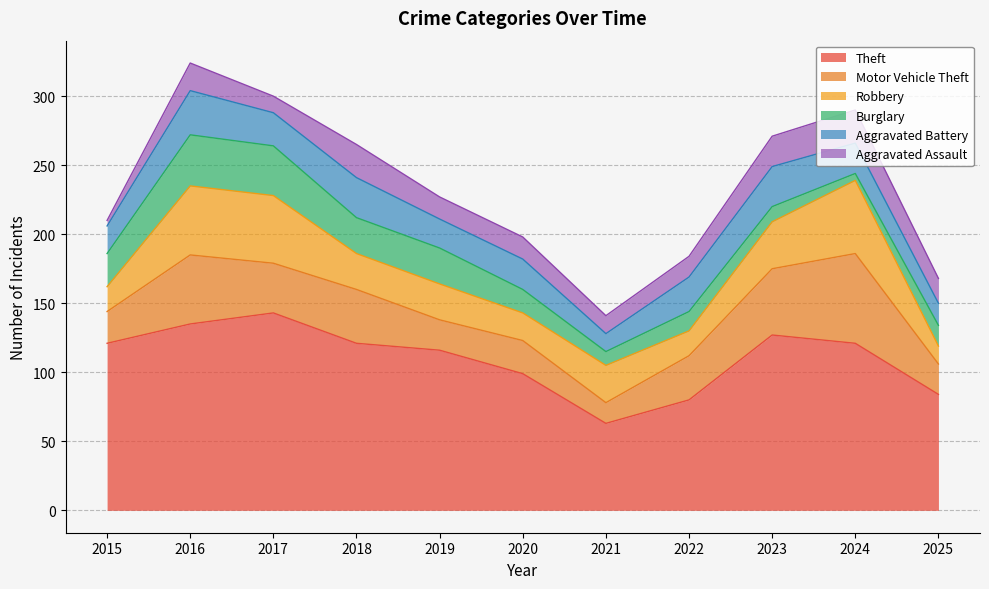

Where is Aggravated Battery nearest to the value 22?

2020